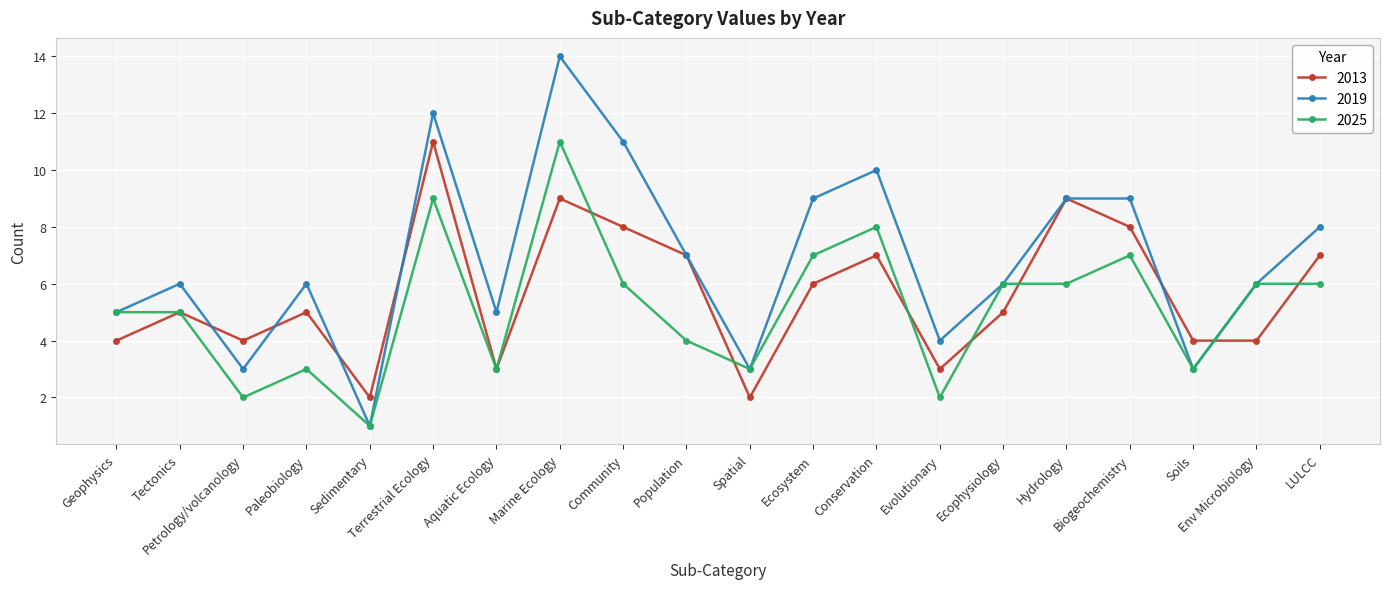

Reading right to left, transcribe all the data shown in this chart.

2013: LULCC=7	Env Microbiology=4	Soils=4	Biogeochemistry=8	Hydrology=9	Ecophysiology=5	Evolutionary=3	Conservation=7	Ecosystem=6	Spatial=2	Population=7	Community=8	Marine Ecology=9	Aquatic Ecology=3	Terrestrial Ecology=11	Sedimentary=2	Paleobiology=5	Petrology/volcanology=4	Tectonics=5	Geophysics=4
2019: LULCC=8	Env Microbiology=6	Soils=3	Biogeochemistry=9	Hydrology=9	Ecophysiology=6	Evolutionary=4	Conservation=10	Ecosystem=9	Spatial=3	Population=7	Community=11	Marine Ecology=14	Aquatic Ecology=5	Terrestrial Ecology=12	Sedimentary=1	Paleobiology=6	Petrology/volcanology=3	Tectonics=6	Geophysics=5
2025: LULCC=6	Env Microbiology=6	Soils=3	Biogeochemistry=7	Hydrology=6	Ecophysiology=6	Evolutionary=2	Conservation=8	Ecosystem=7	Spatial=3	Population=4	Community=6	Marine Ecology=11	Aquatic Ecology=3	Terrestrial Ecology=9	Sedimentary=1	Paleobiology=3	Petrology/volcanology=2	Tectonics=5	Geophysics=5